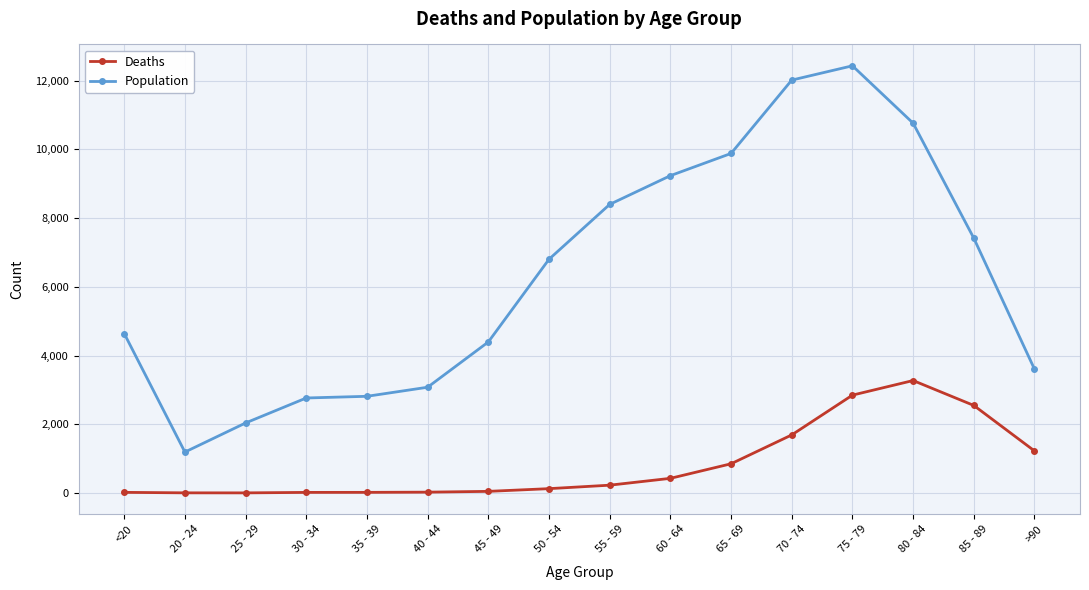

True or false: Population and Deaths intersect in this chart.

False